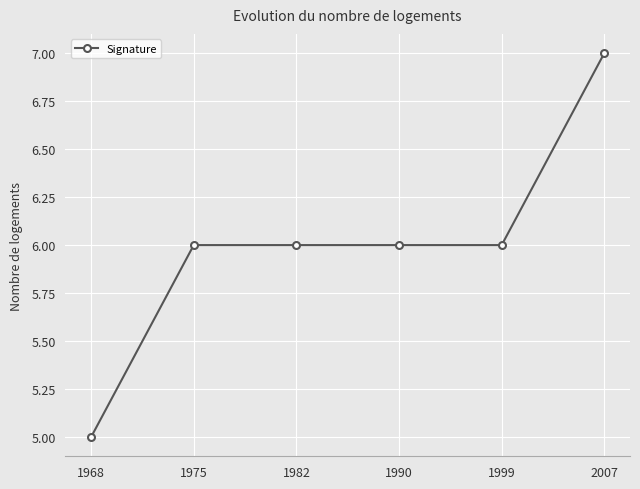

Count the number of categories in the chart.

6